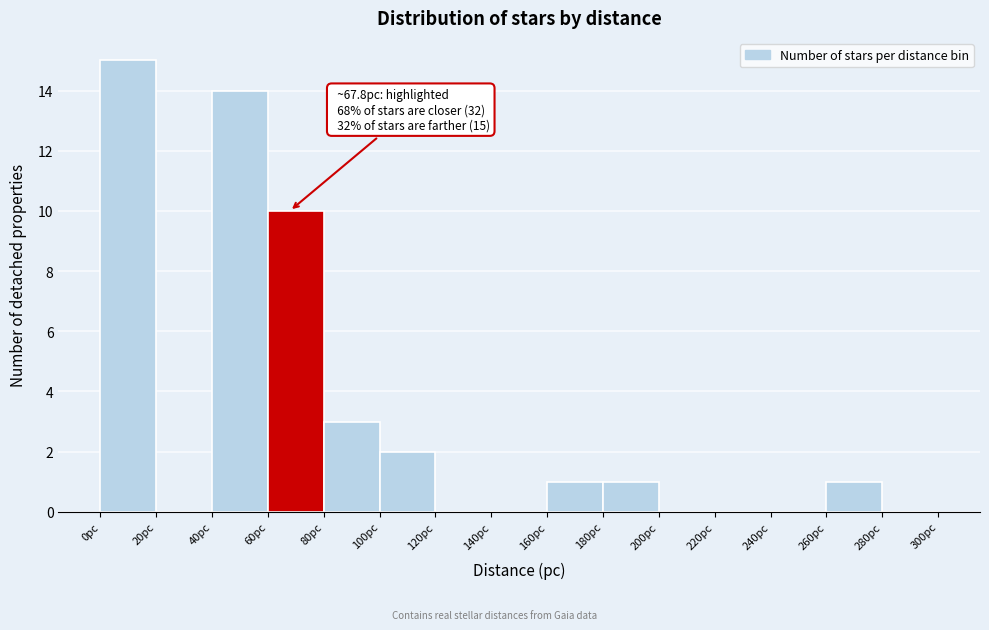

Over which range of the x-axis is the bar tallest?

0 to 20